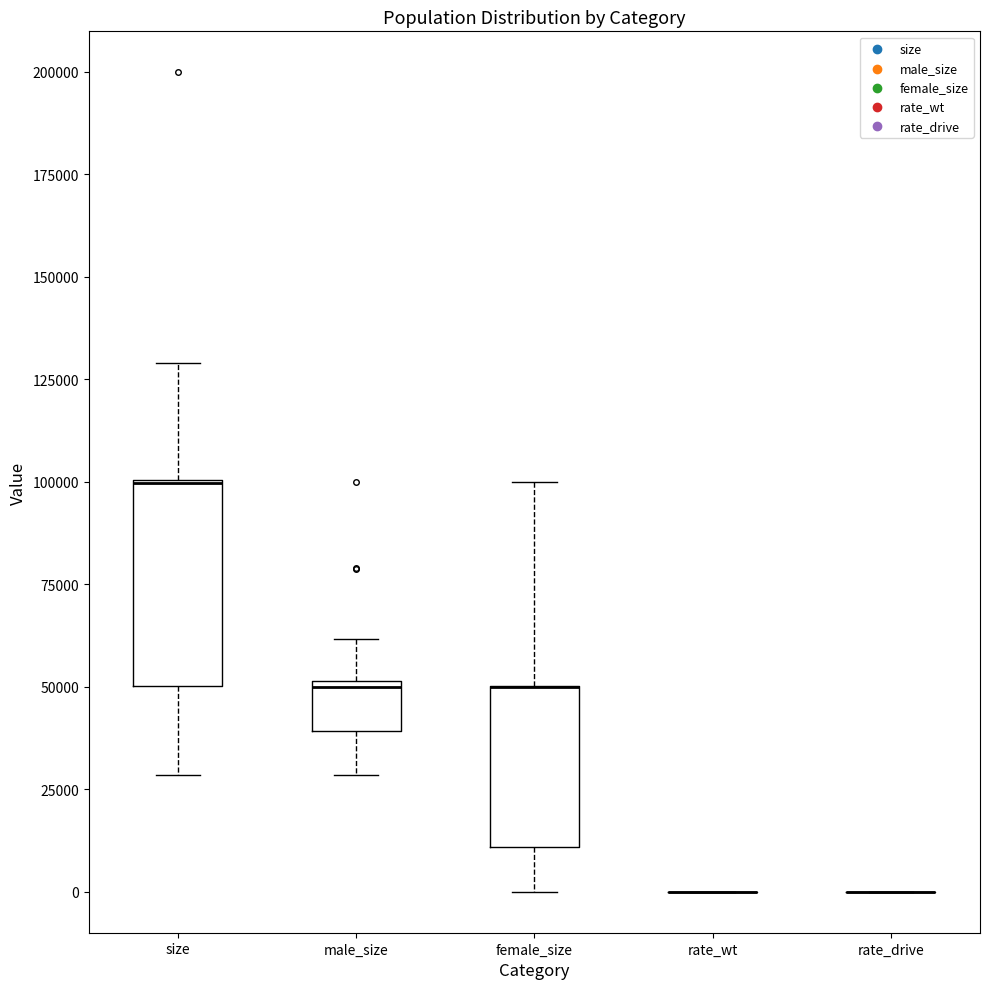

Where does the lower whisker of the box for size end on the y-axis? The values are not printed on the chart, so give them approximately, as read against the axis.

30000